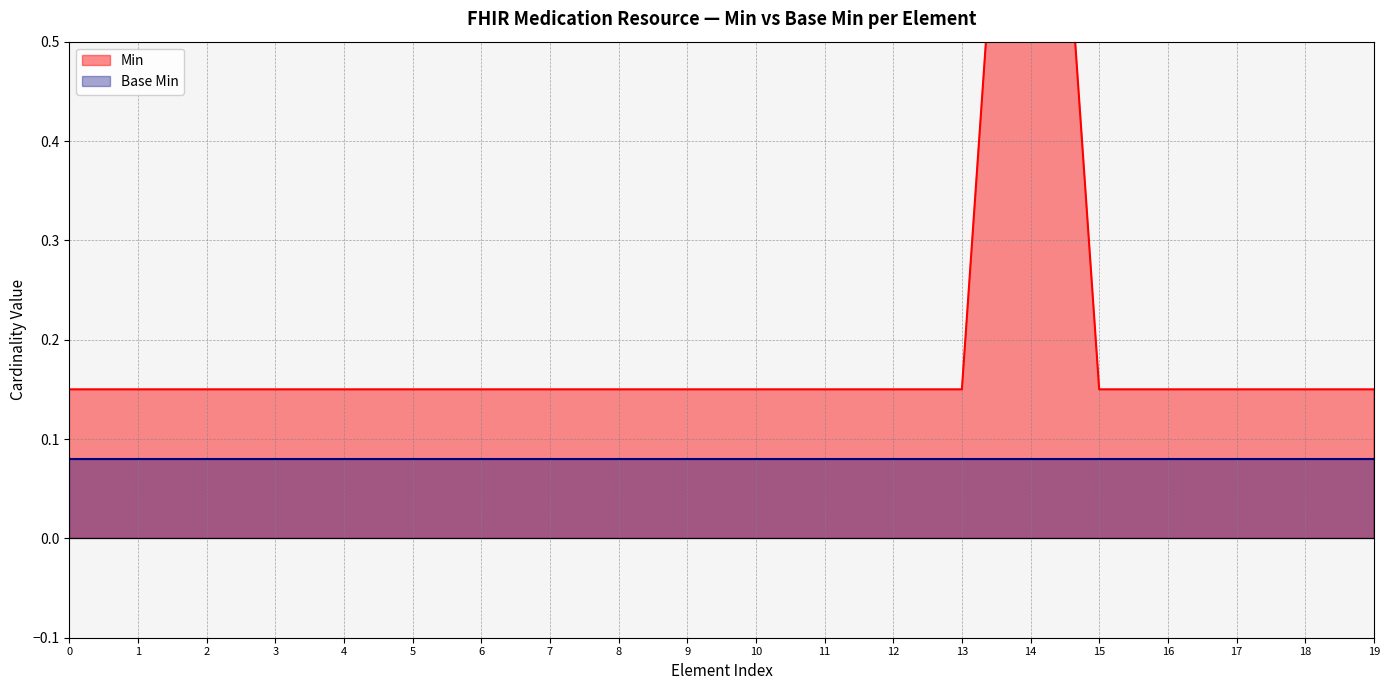

How many values are between 0 and 1?

19